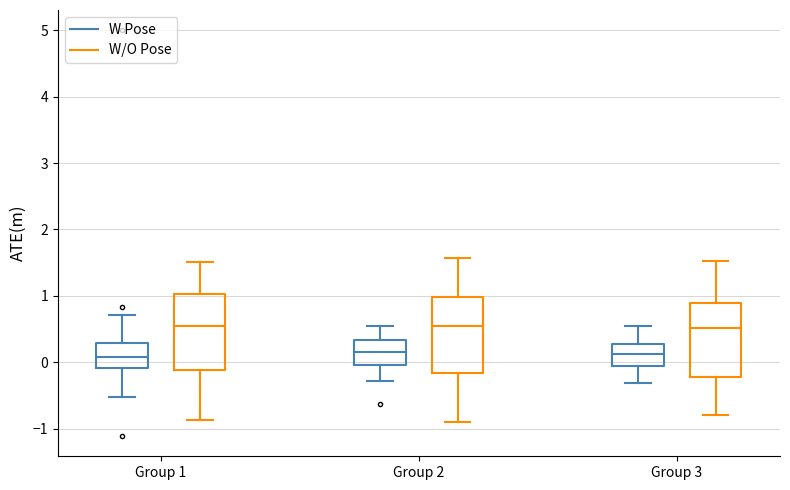

Where does the median line of the box for Group 1 (W/O Pose) sit on the y-axis? The values are not printed on the chart, so give them approximately, as read against the axis.

0.5